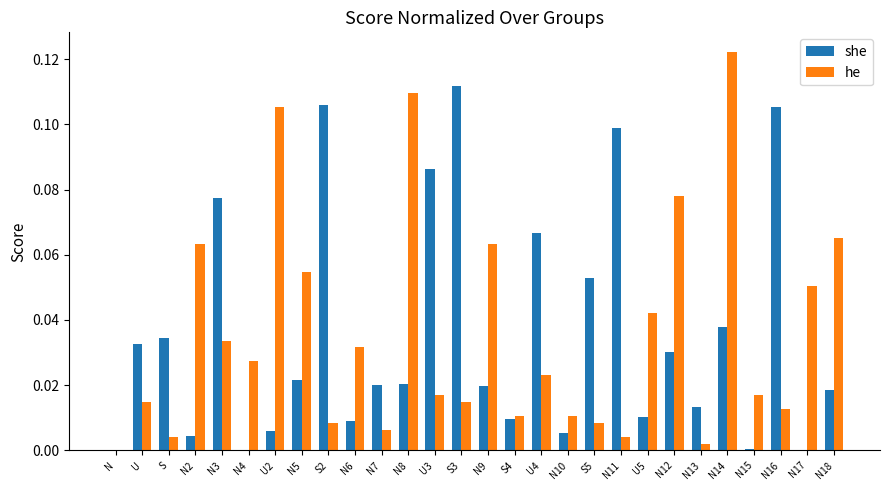

At which category is the sum across all series the highest?

N14